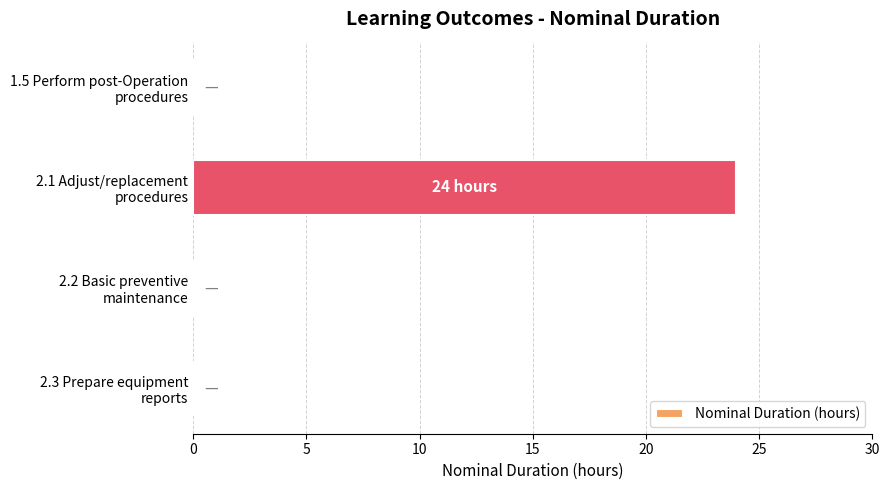

Are the bars grouped side by side (vs. stacked)?

No